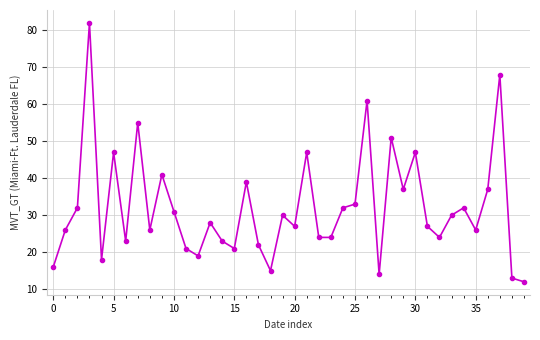

True or false: the data has more than 2 interior local peaks.

True